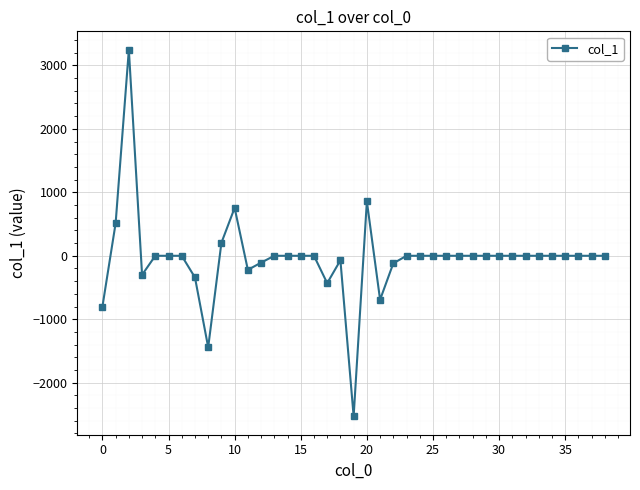

True or false: the data has more than 1 interior local peaks.

True